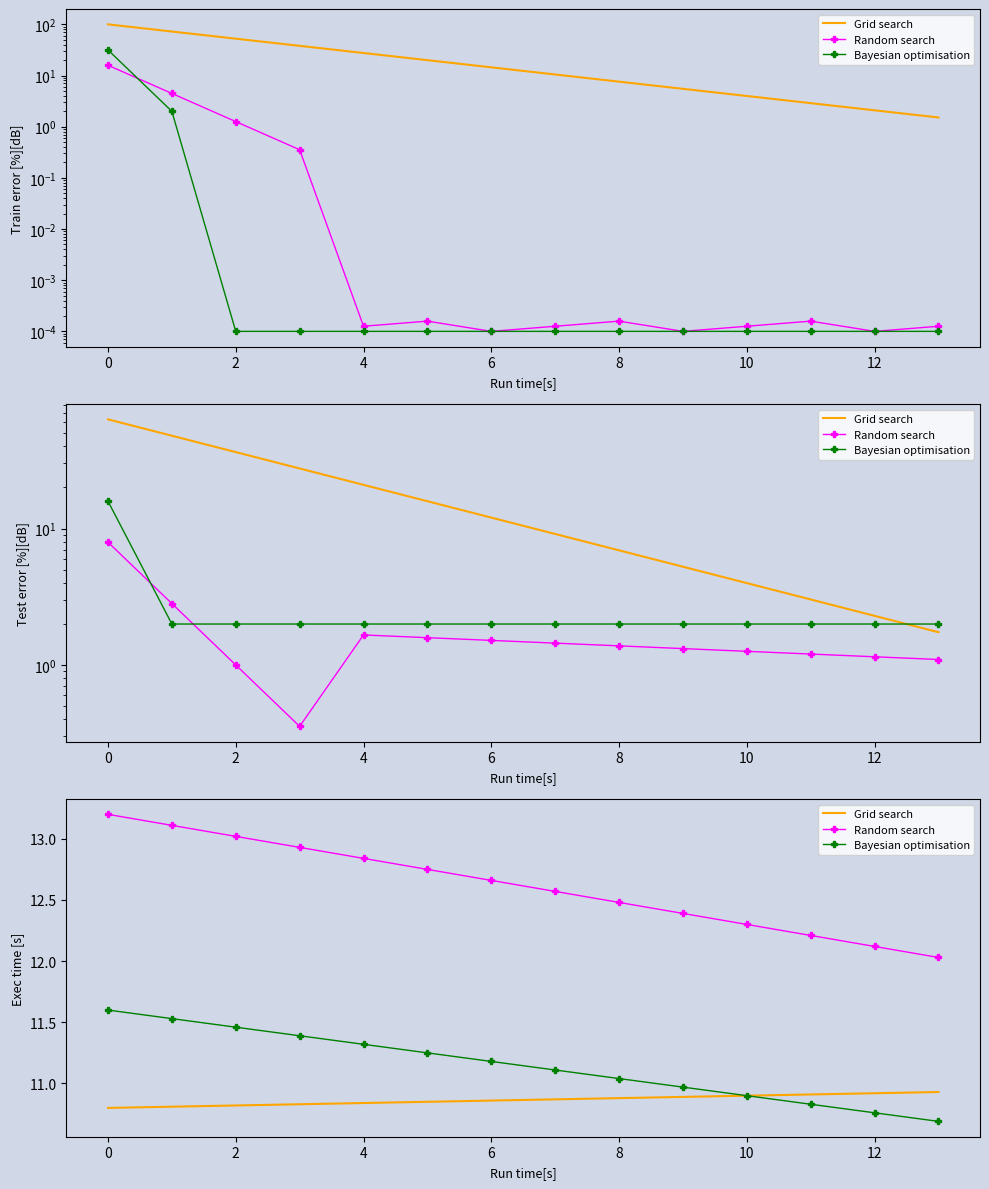

The value of Bayesian optimisation at 0 is 2.8. True or false?

False